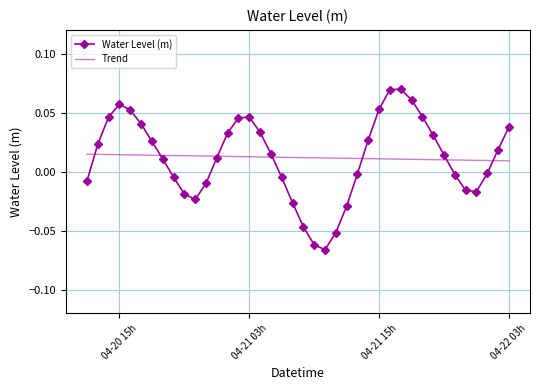

What are all the series names shown in the legend?

Water Level (m), Trend